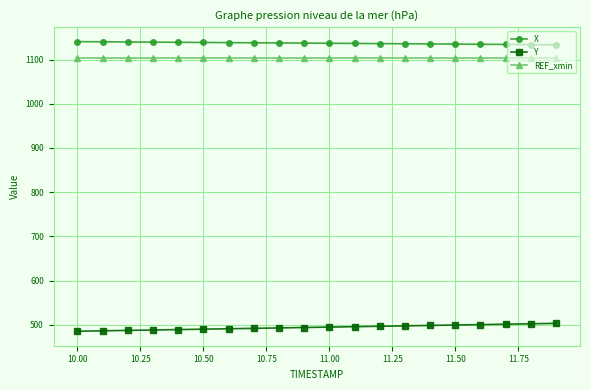

True or false: Y and X cross at least once.

False